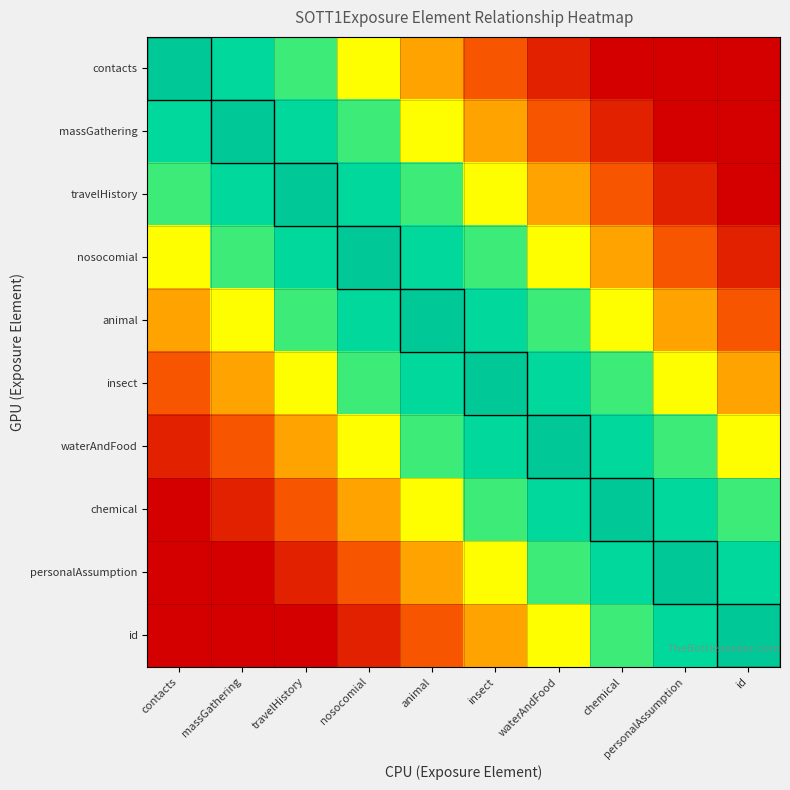

Reading left to right, what are all the values shown in this chart?

contacts: contacts=1.0	massGathering=0.8	travelHistory=0.7	nosocomial=0.6	animal=0.4	insect=0.2	waterAndFood=0.1	chemical=0.0	personalAssumption=0.0	id=0.0
massGathering: contacts=0.8	massGathering=1.0	travelHistory=0.8	nosocomial=0.7	animal=0.6	insect=0.4	waterAndFood=0.2	chemical=0.1	personalAssumption=0.0	id=0.0
travelHistory: contacts=0.7	massGathering=0.8	travelHistory=1.0	nosocomial=0.8	animal=0.7	insect=0.6	waterAndFood=0.4	chemical=0.2	personalAssumption=0.1	id=0.0
nosocomial: contacts=0.6	massGathering=0.7	travelHistory=0.8	nosocomial=1.0	animal=0.8	insect=0.7	waterAndFood=0.6	chemical=0.4	personalAssumption=0.2	id=0.1
animal: contacts=0.4	massGathering=0.6	travelHistory=0.7	nosocomial=0.8	animal=1.0	insect=0.8	waterAndFood=0.7	chemical=0.6	personalAssumption=0.4	id=0.2
insect: contacts=0.2	massGathering=0.4	travelHistory=0.6	nosocomial=0.7	animal=0.8	insect=1.0	waterAndFood=0.8	chemical=0.7	personalAssumption=0.6	id=0.4
waterAndFood: contacts=0.1	massGathering=0.2	travelHistory=0.4	nosocomial=0.6	animal=0.7	insect=0.8	waterAndFood=1.0	chemical=0.8	personalAssumption=0.7	id=0.6
chemical: contacts=0.0	massGathering=0.1	travelHistory=0.2	nosocomial=0.4	animal=0.6	insect=0.7	waterAndFood=0.8	chemical=1.0	personalAssumption=0.8	id=0.7
personalAssumption: contacts=0.0	massGathering=0.0	travelHistory=0.1	nosocomial=0.2	animal=0.4	insect=0.6	waterAndFood=0.7	chemical=0.8	personalAssumption=1.0	id=0.8
id: contacts=0.0	massGathering=0.0	travelHistory=0.0	nosocomial=0.1	animal=0.2	insect=0.4	waterAndFood=0.6	chemical=0.7	personalAssumption=0.8	id=1.0